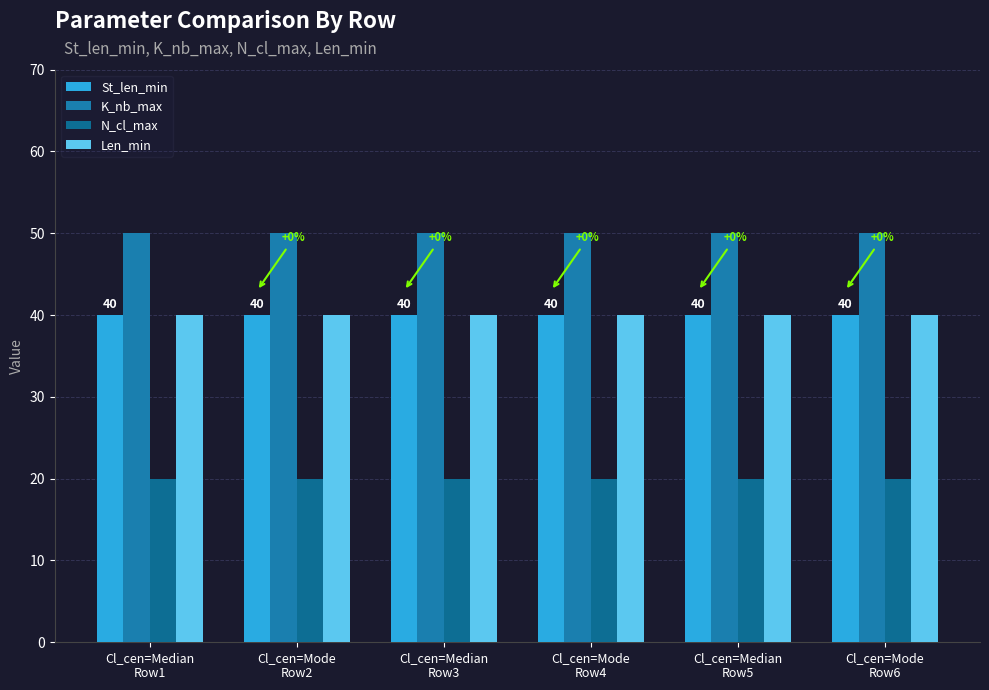

What position from the right is Cl_cen=Median
Row5?

2